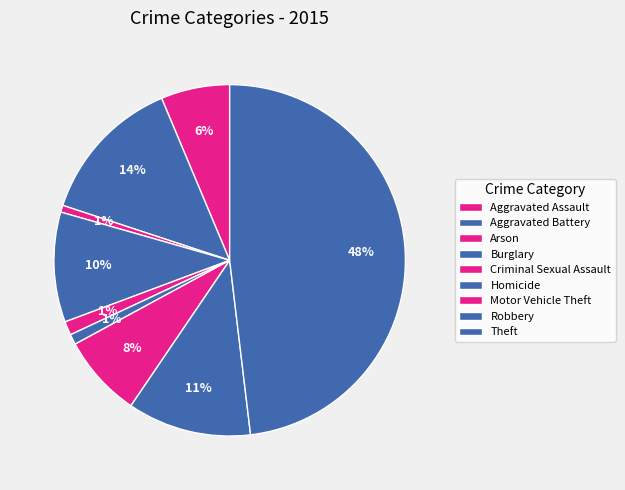

Count the number of slices in the pie.

9